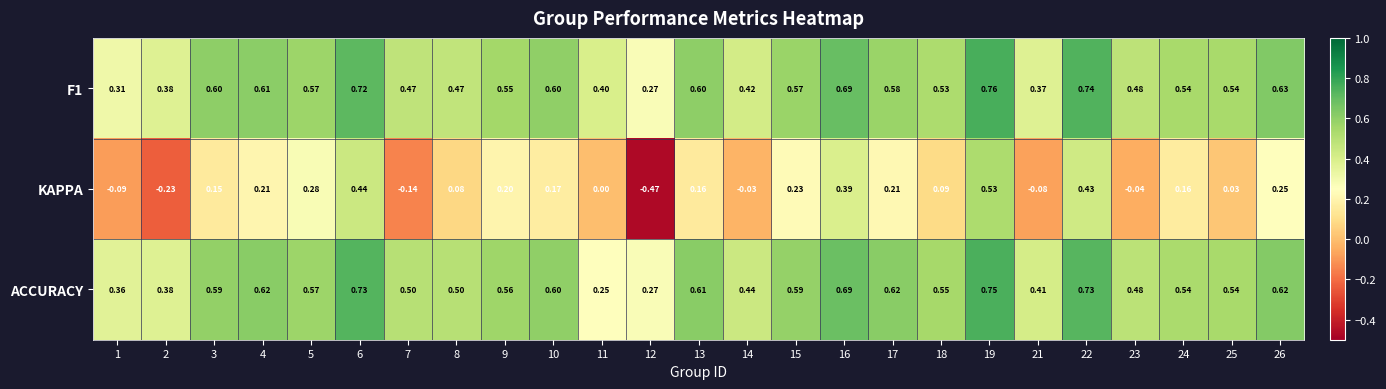

Which series has the largest total across all categories?

ACCURACY